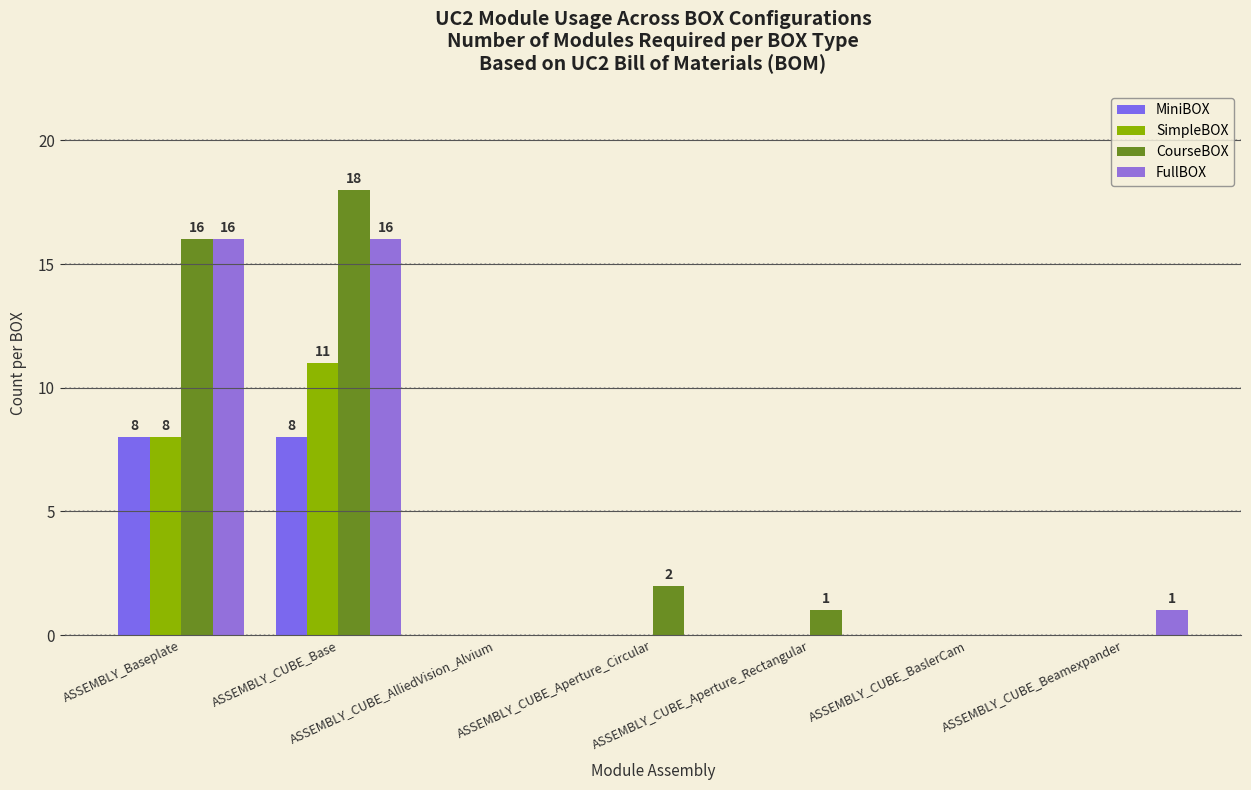

True or false: CourseBOX has a value of 9 at ASSEMBLY_CUBE_AlliedVision_Alvium.

False